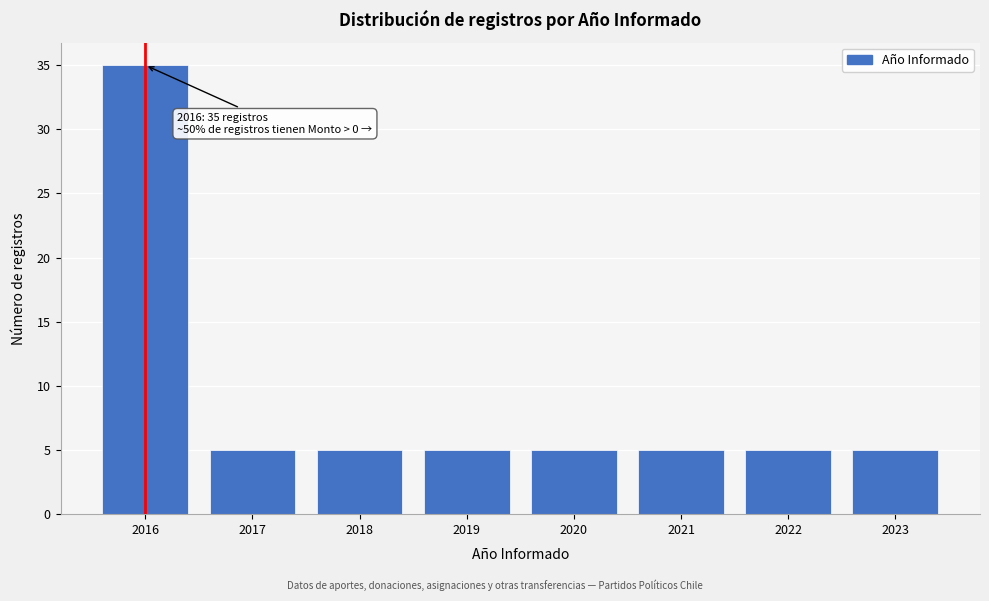

Reading left to right, extract all data points from this chart.

35	5	5	5	5	5	5	5